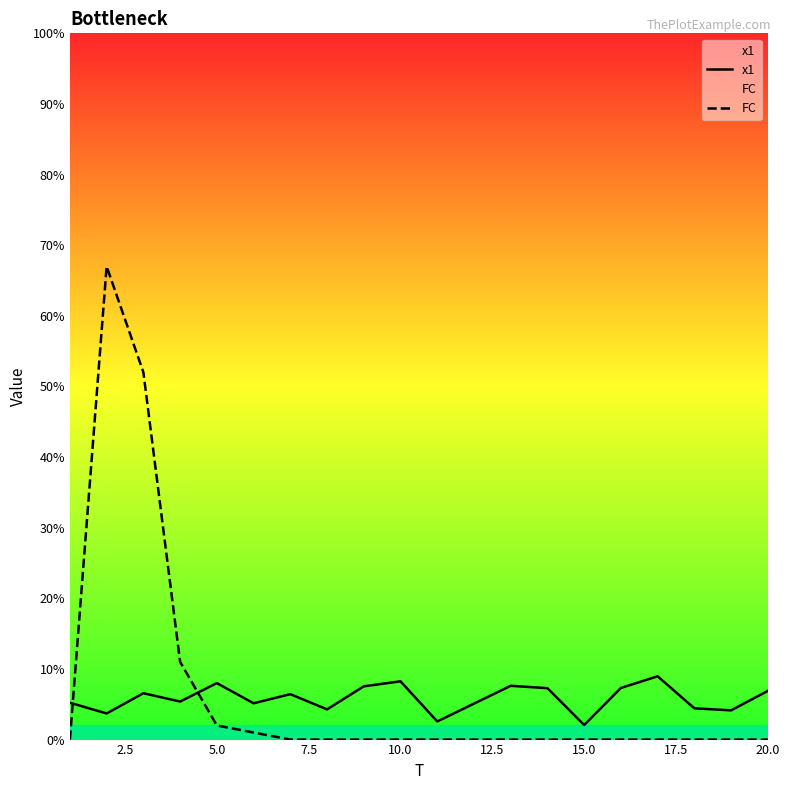

Which series has the largest range (max minus min)?

FC